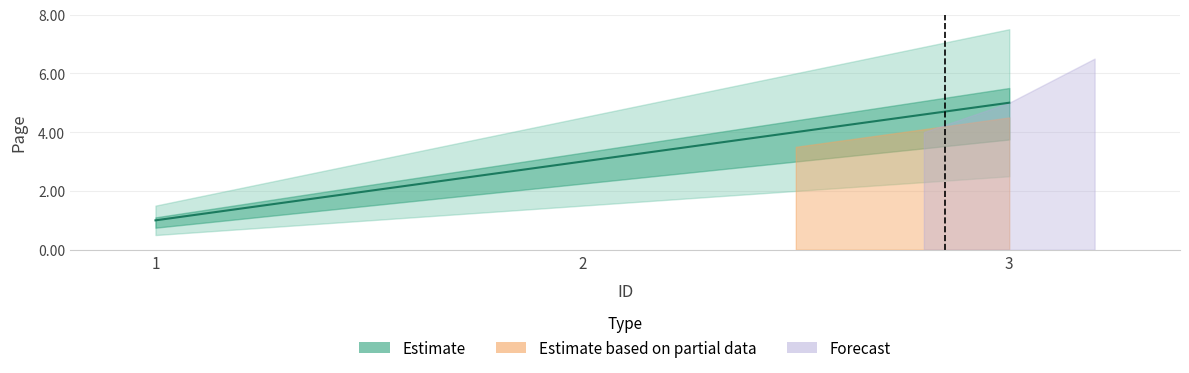

How many data points are above 3?

1